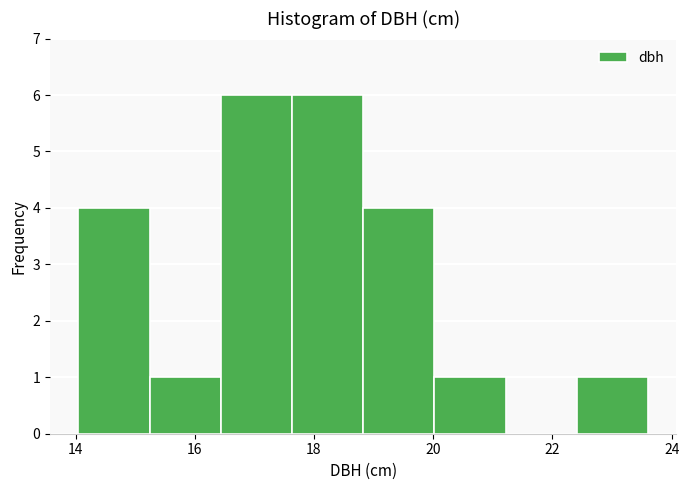

What is the height of the bar covering 20.0 to 21.2 on the x-axis? Neither the bar edges nor the heights are printed on the chart, so give them approximately, as read against the axes.

1